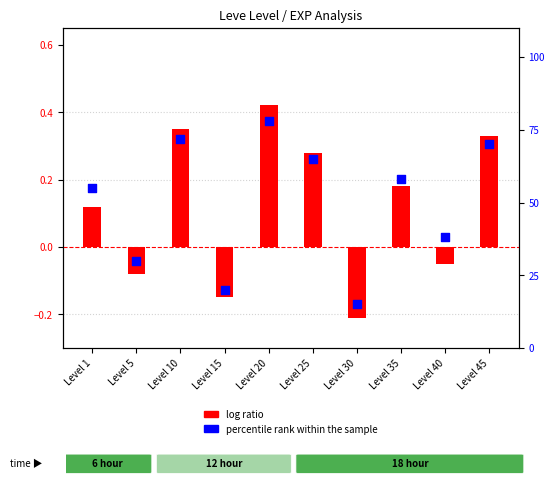

Which series has the largest total across all categories?

percentile rank within the sample